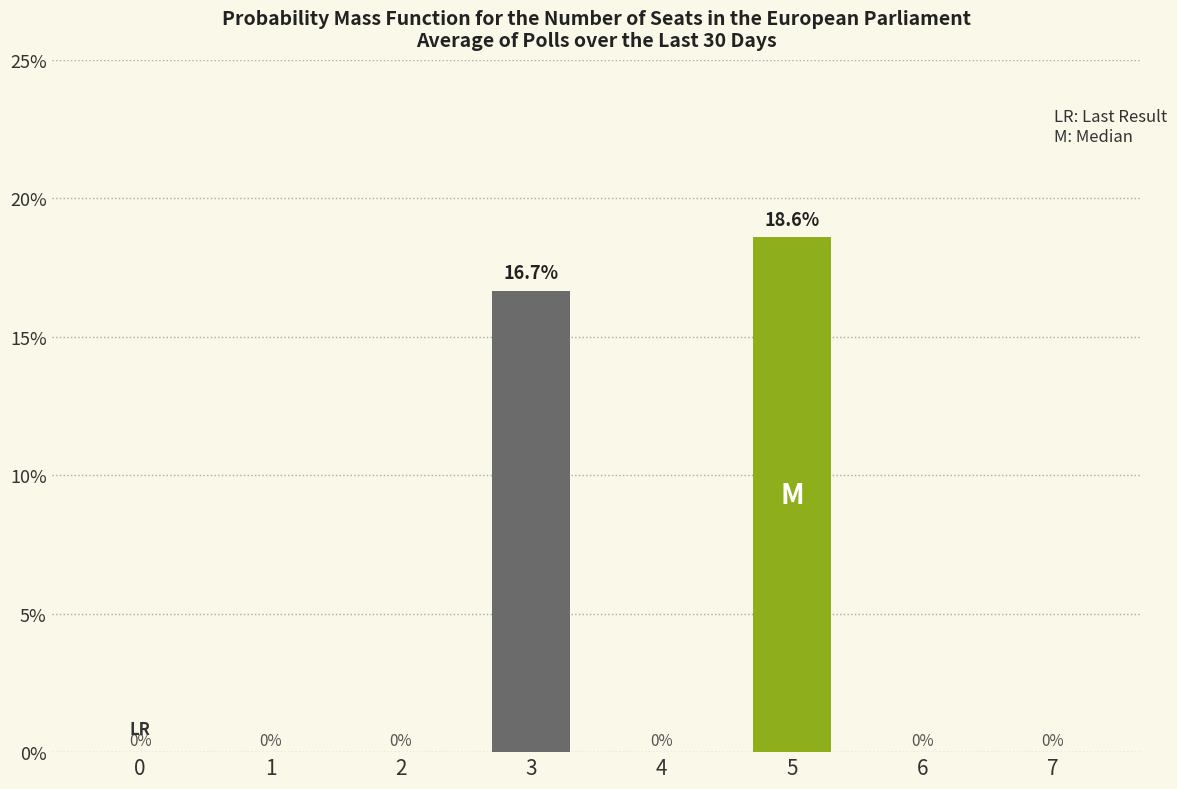

Are the bars horizontal?

No